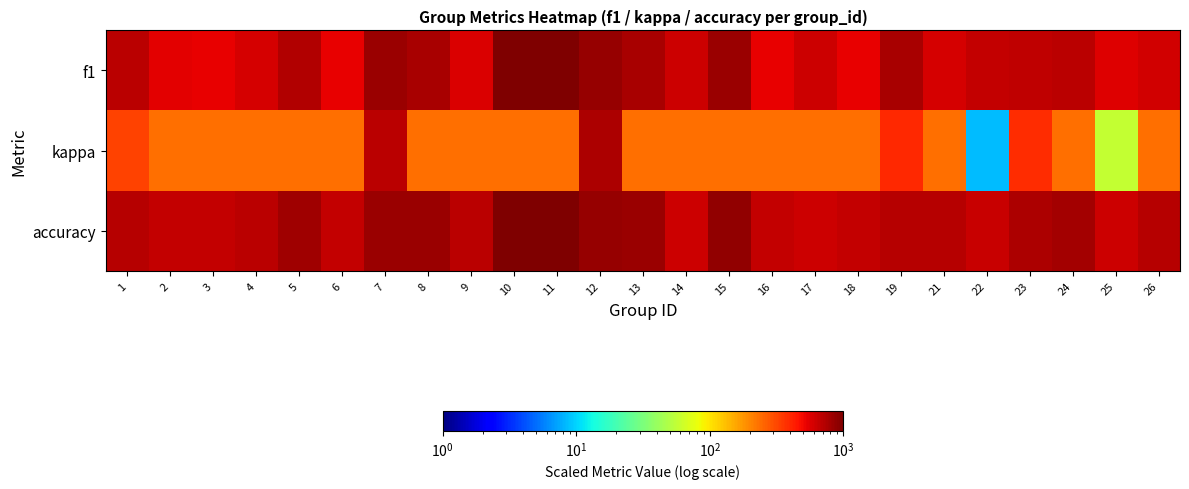

Which series has the largest total across all categories?

accuracy